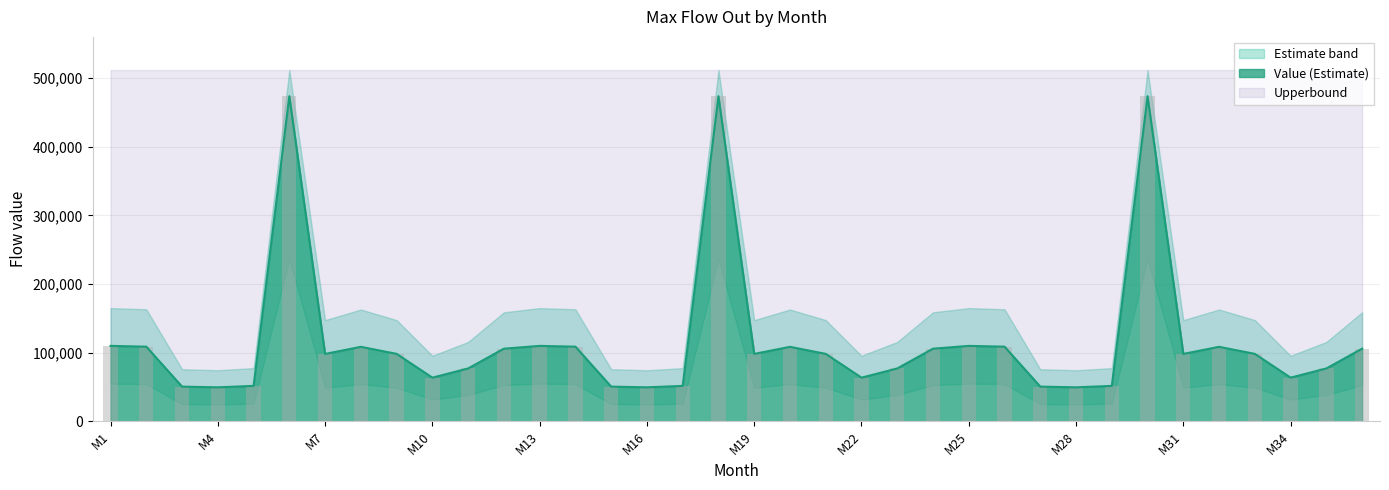

How many bars are there in total?

36